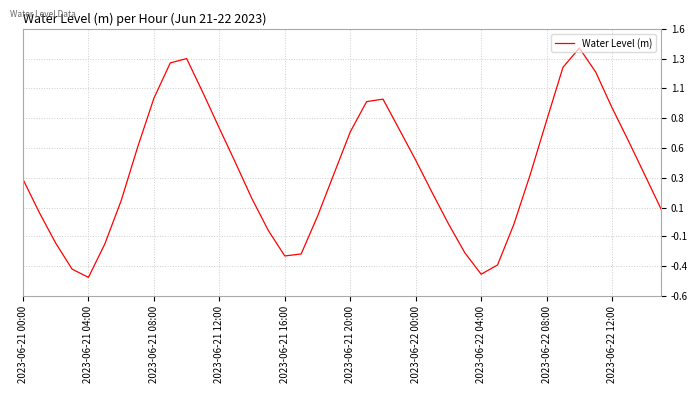

True or false: there are more than 1 points higher than both neighbors.

True